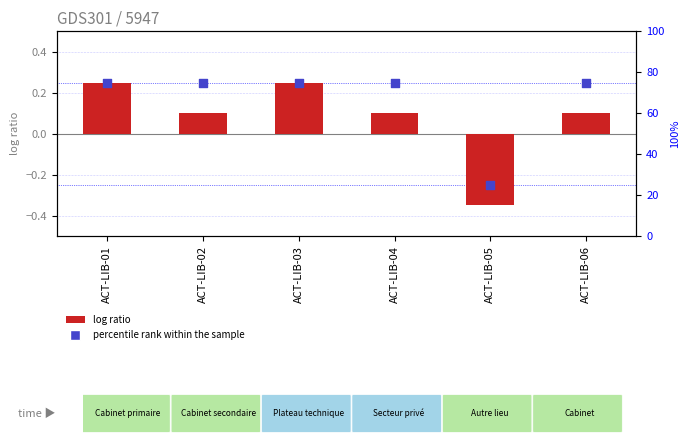

Which series contains the lowest Y value?

log ratio